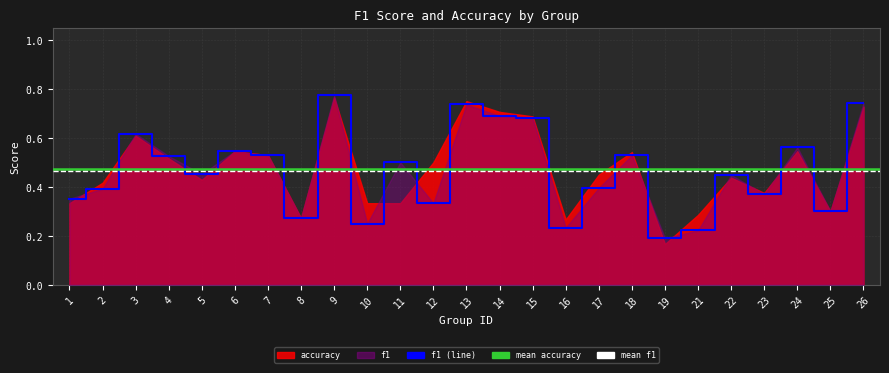

List the labels in order of value, smallest first.

19, 21, 16, 10, 8, 25, 12, 1, 23, 2, 17, 22, 5, 11, 4, 18, 7, 6, 24, 3, 15, 14, 13, 26, 9